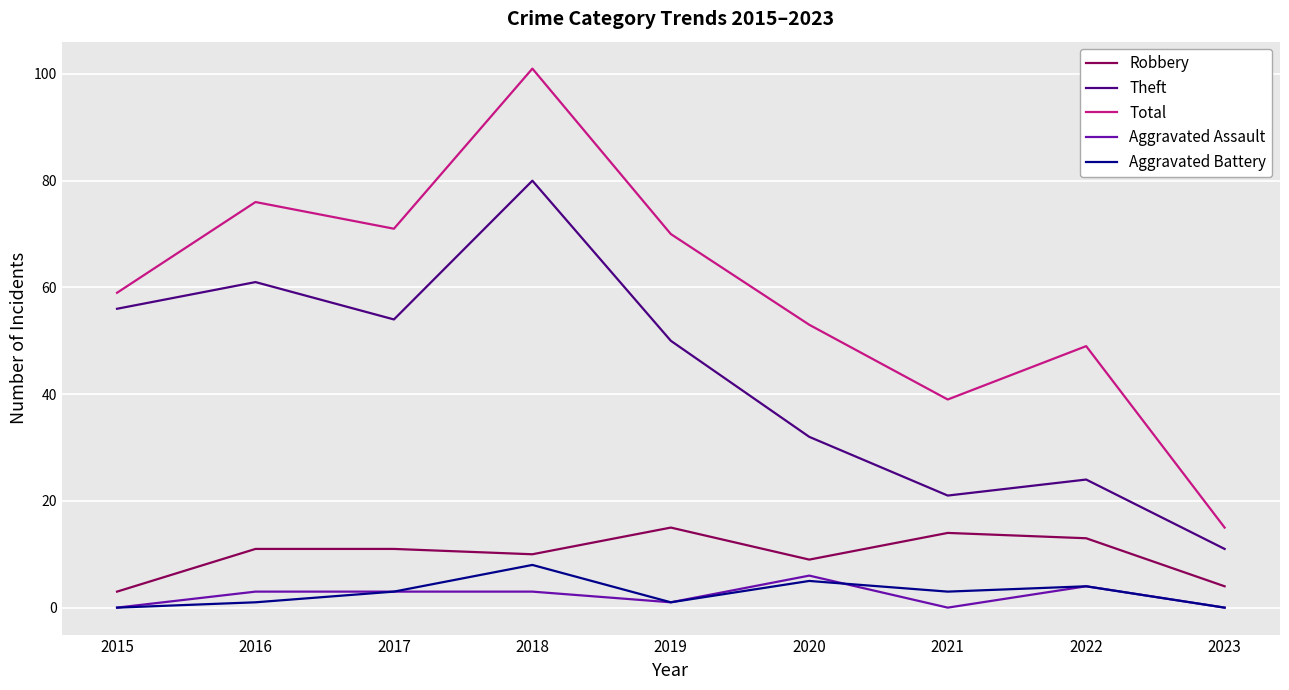

True or false: Aggravated Assault and Total intersect in this chart.

False